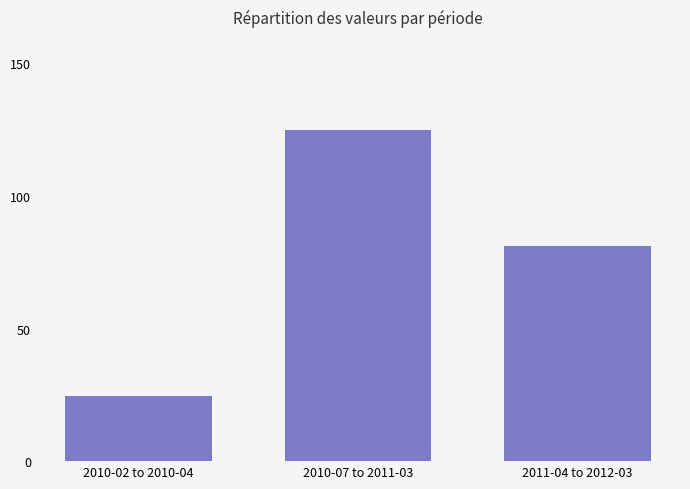

What is the average value?

76.9